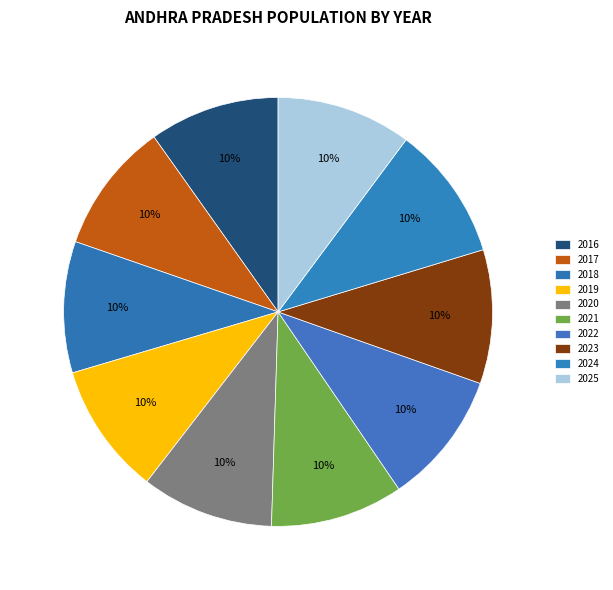

What is the largest slice in the pie chart?

2025